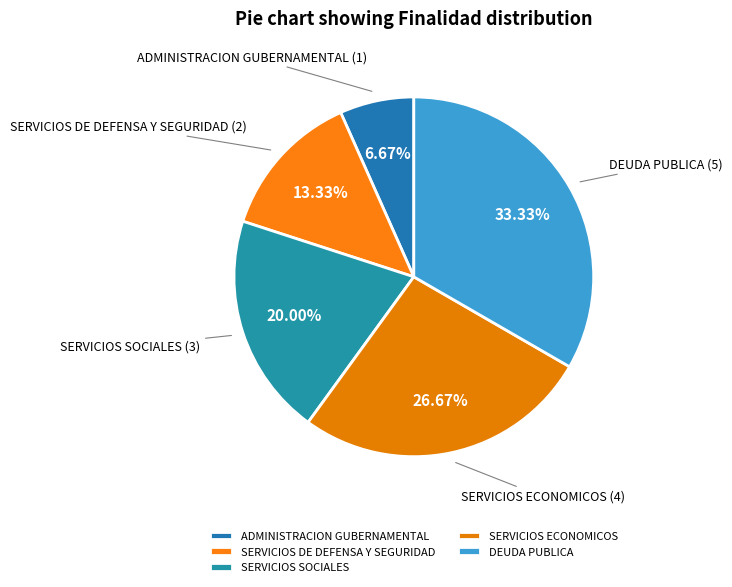

Between ADMINISTRACION GUBERNAMENTAL and SERVICIOS DE DEFENSA Y SEGURIDAD, which is larger?

SERVICIOS DE DEFENSA Y SEGURIDAD